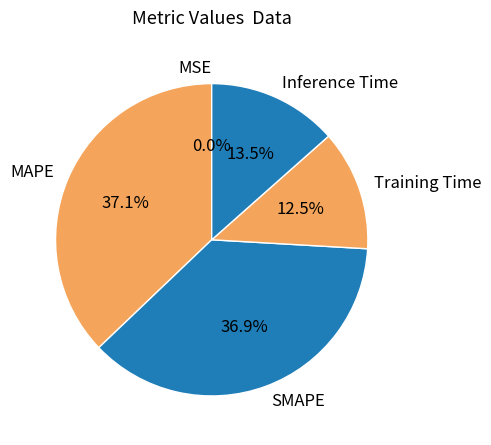

Is MAPE the majority of the pie?

No